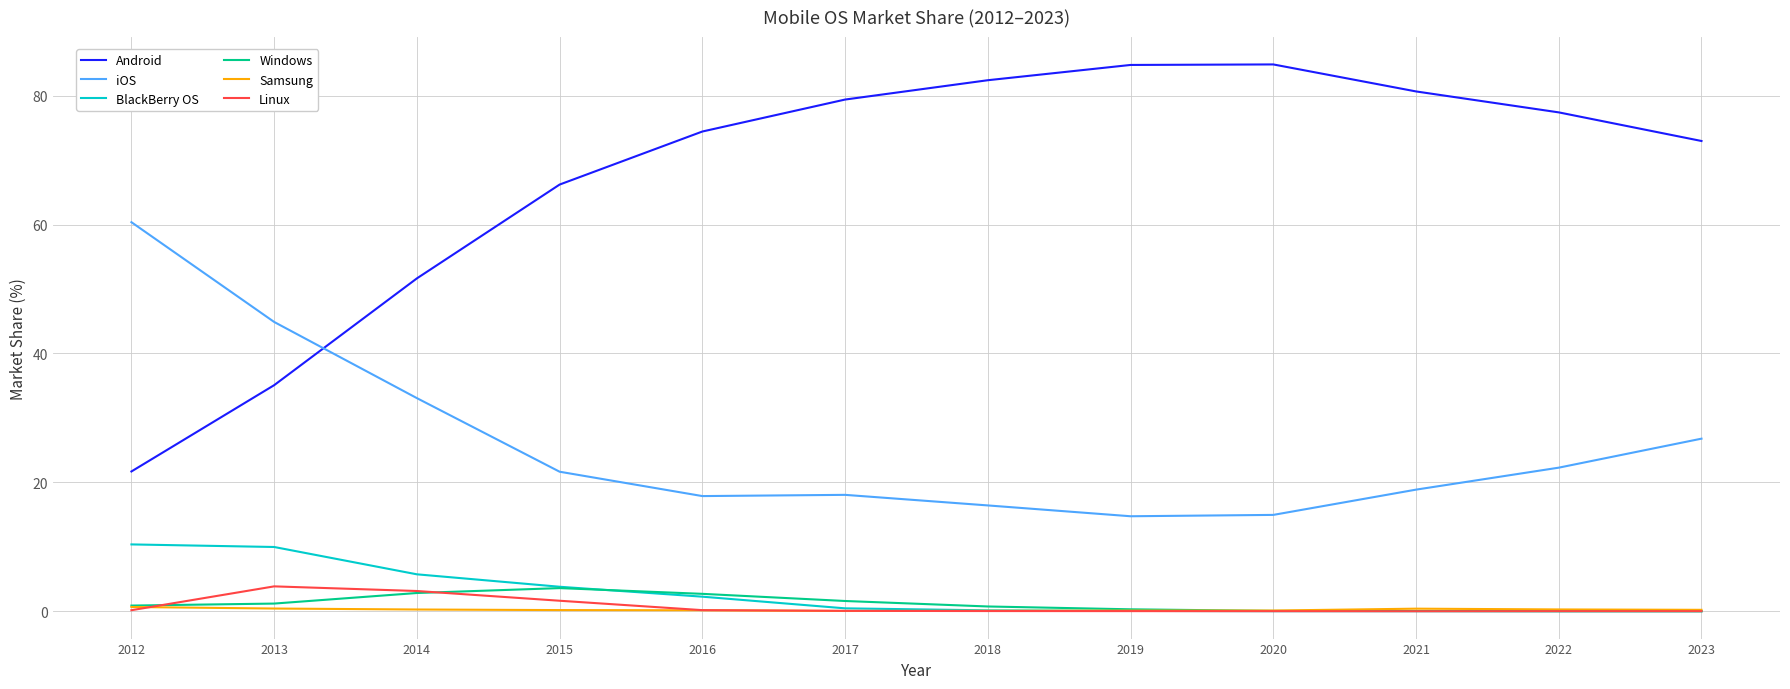

At which category does iOS reach its first local peak?

2017